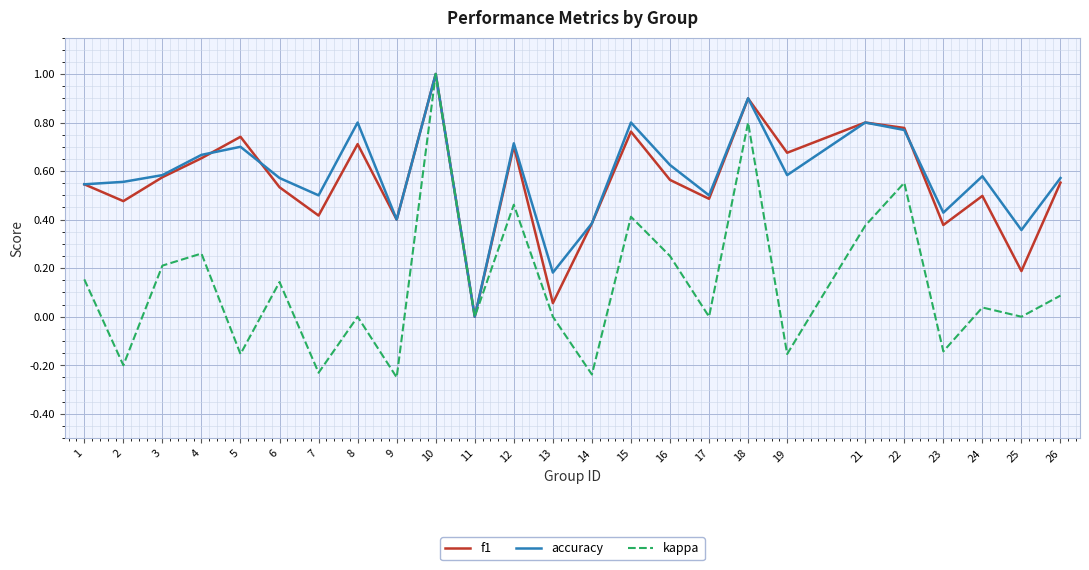

What is the sum of the kappa values at 25 and 10?

1.0